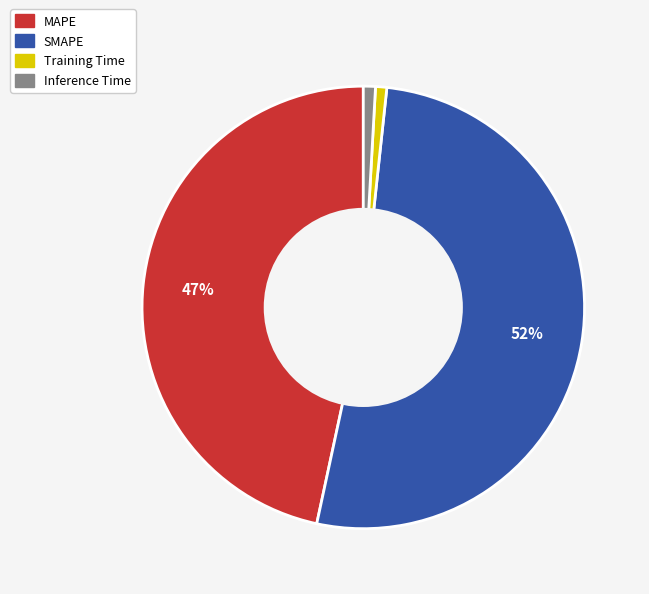

Is the sum of Inference Time and SMAPE greater than half?

Yes